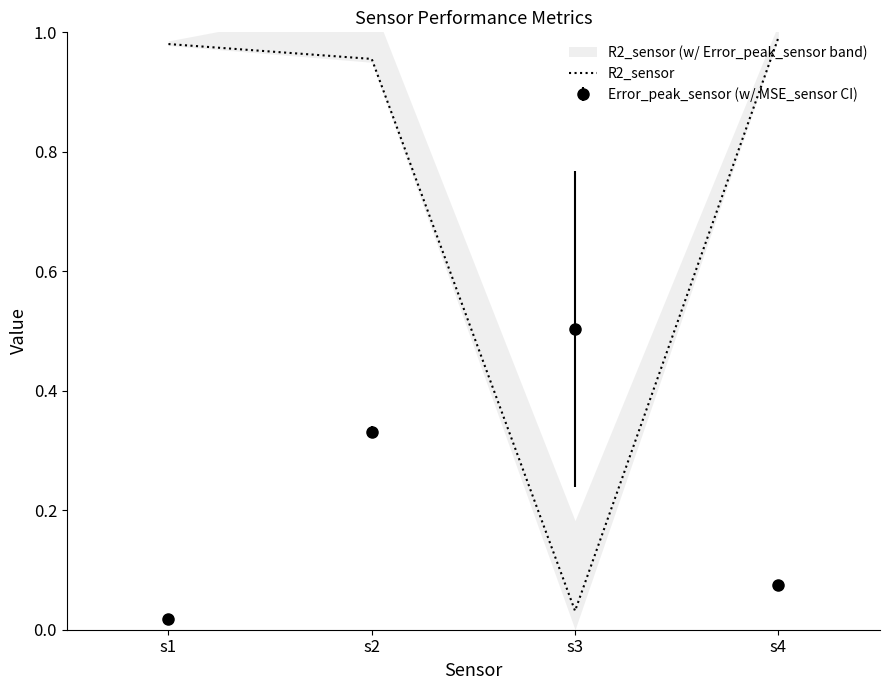

What is the maximum value shown in the chart?

1.0